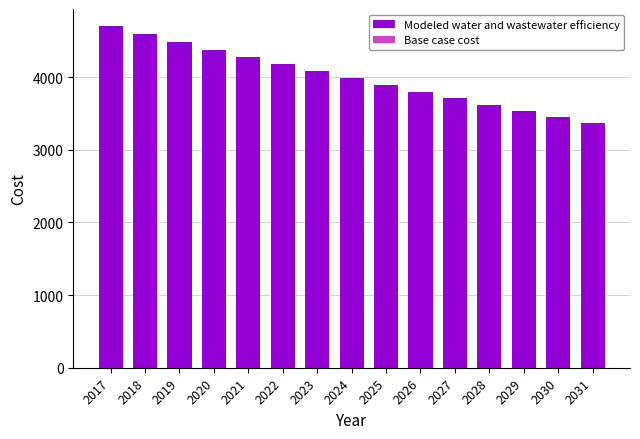

Does the chart contain any negative values?

No